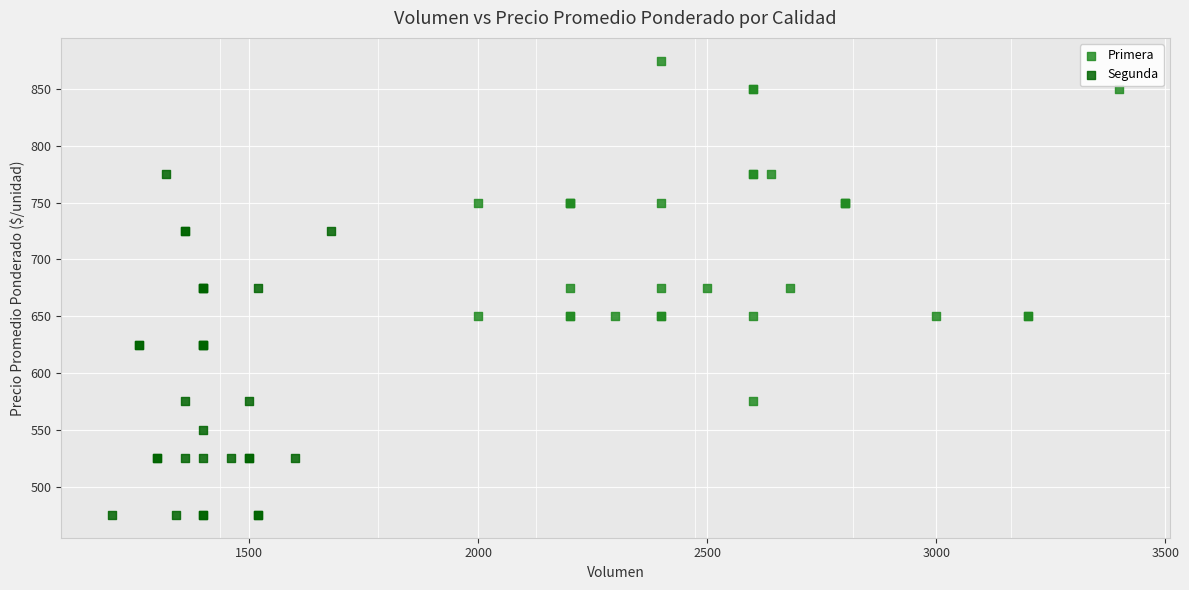

Which series contains the highest Y value?

Primera